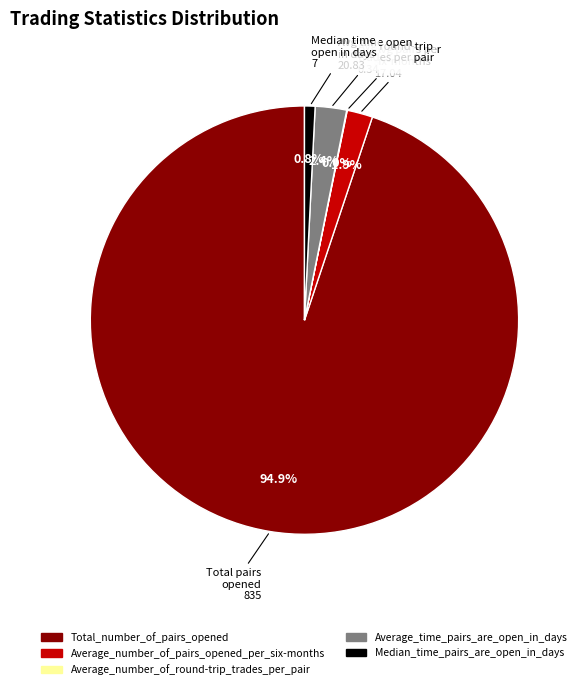

To the nearest percent, what is the combined percentage of Average_number_of_pairs_opened_per_six-months and Total_number_of_pairs_opened?

97%